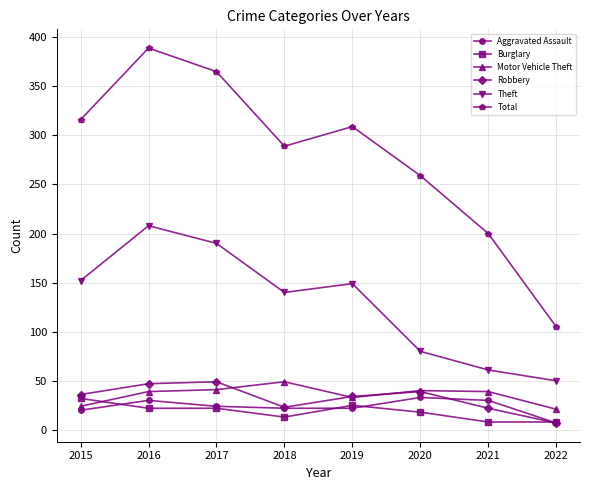

At which label is Theft closest to 129?

2018